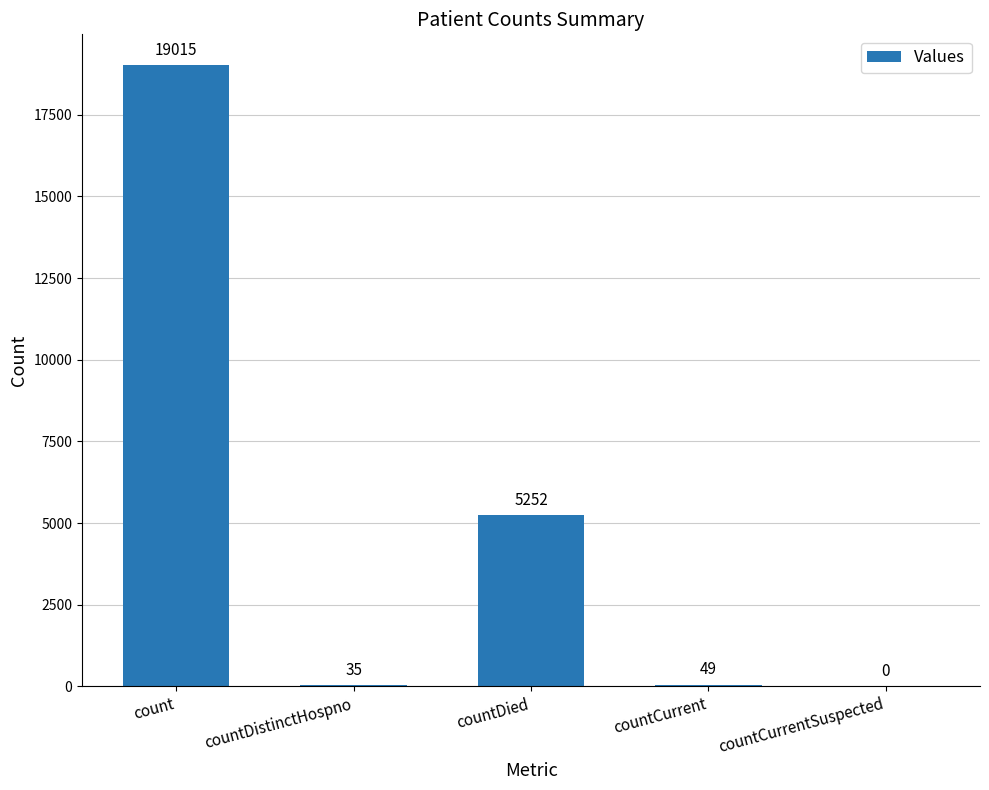

Reading right to left, transcribe all the data shown in this chart.

countCurrentSuspected=0	countCurrent=49	countDied=5252	countDistinctHospno=35	count=19015